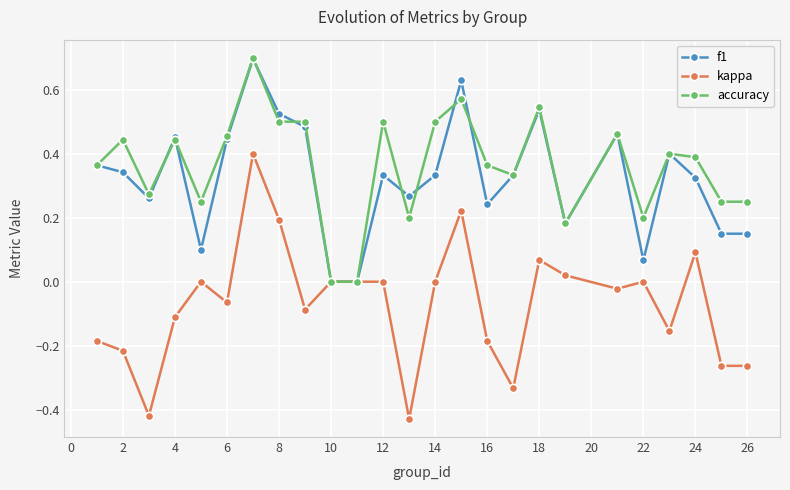

What is the maximum value for f1?

0.7